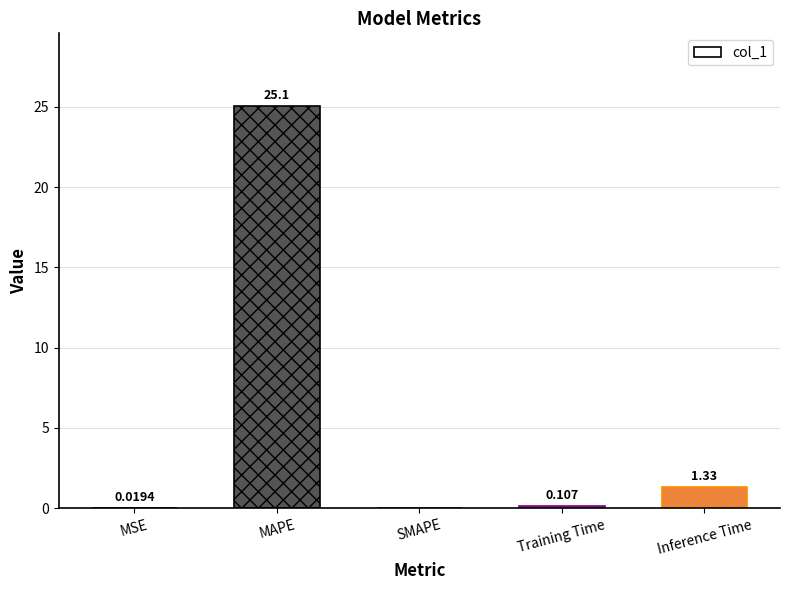

Which has a higher value, MAPE or Inference Time?

MAPE